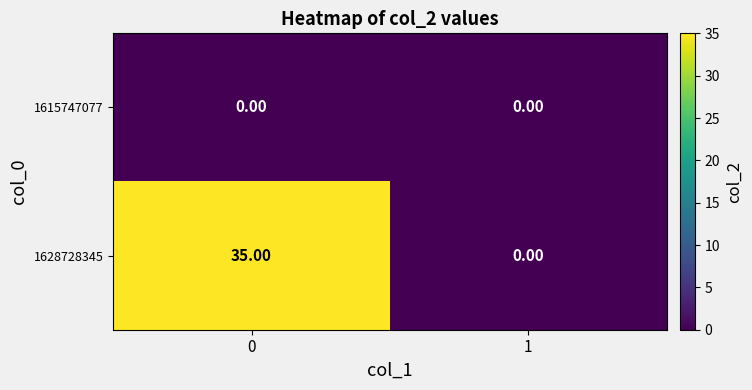

What is the total value across all series at 0?

35